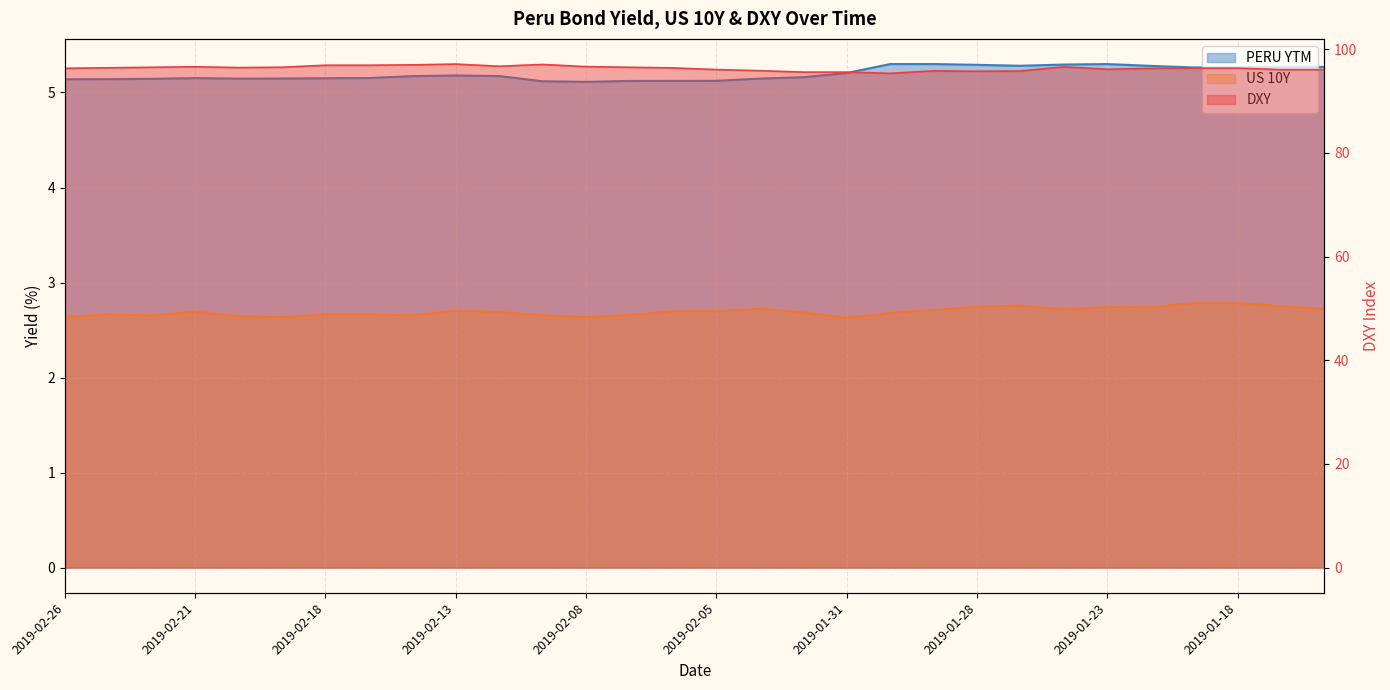

What is the value of the US 10Y point at the 6th from the left?

2.6